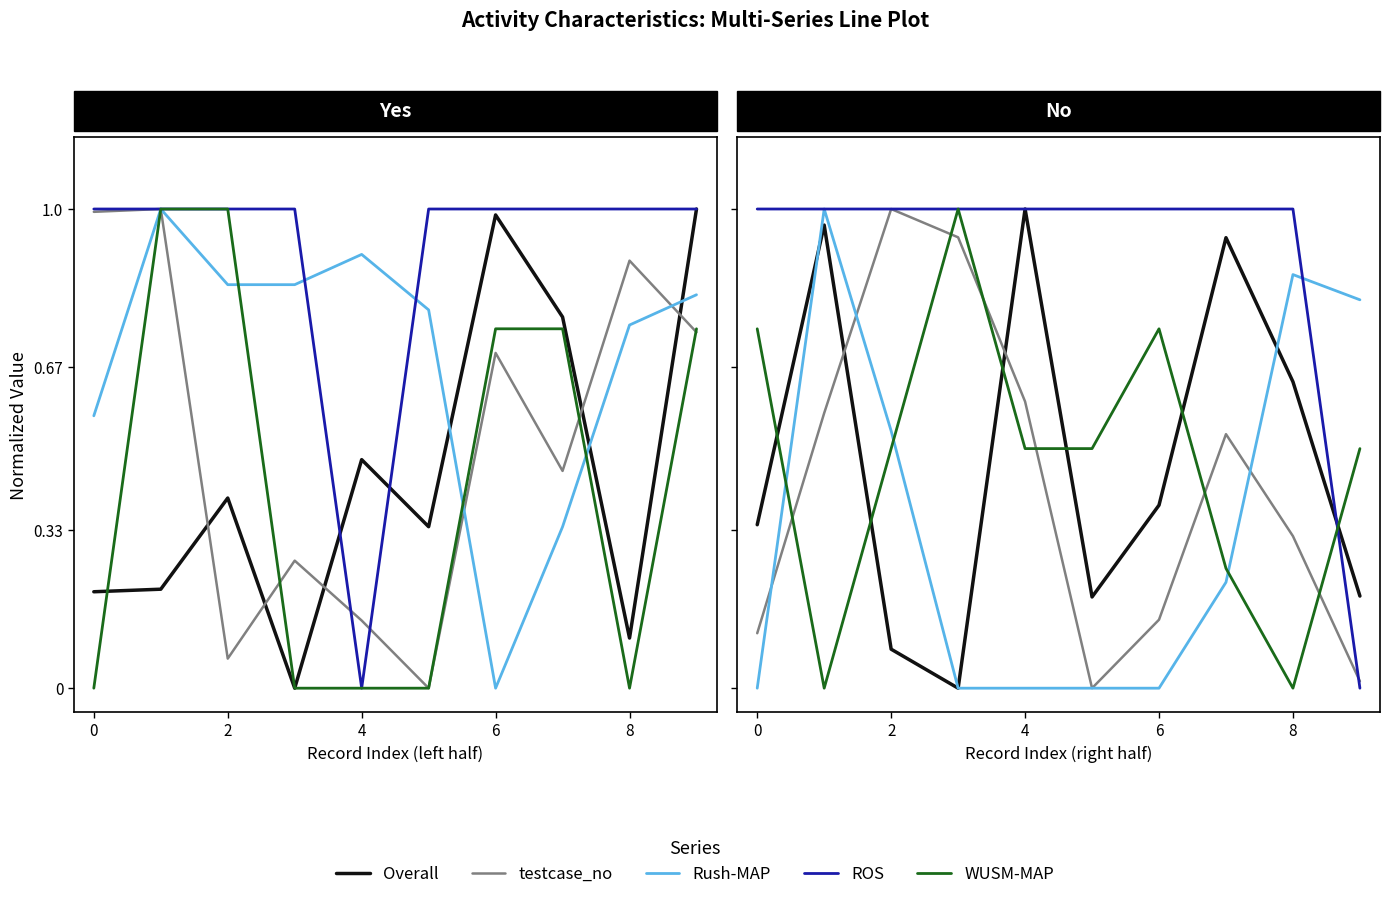

True or false: ROS has a value of 1.0 at 2.

True